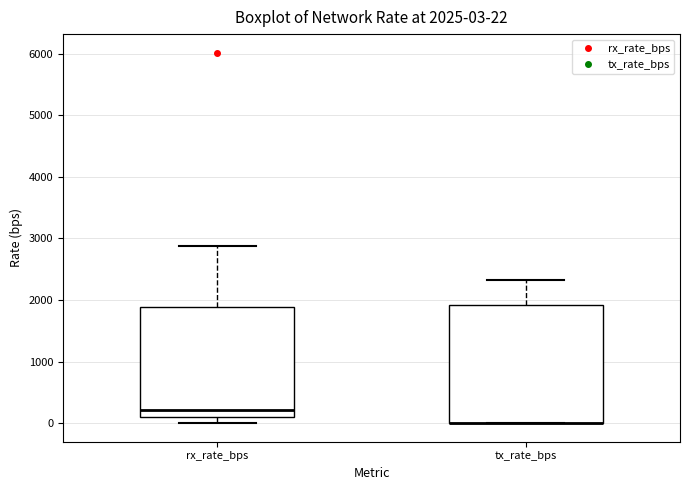

Which box is the tallest, from its lower edge to its upper edge?

tx_rate_bps